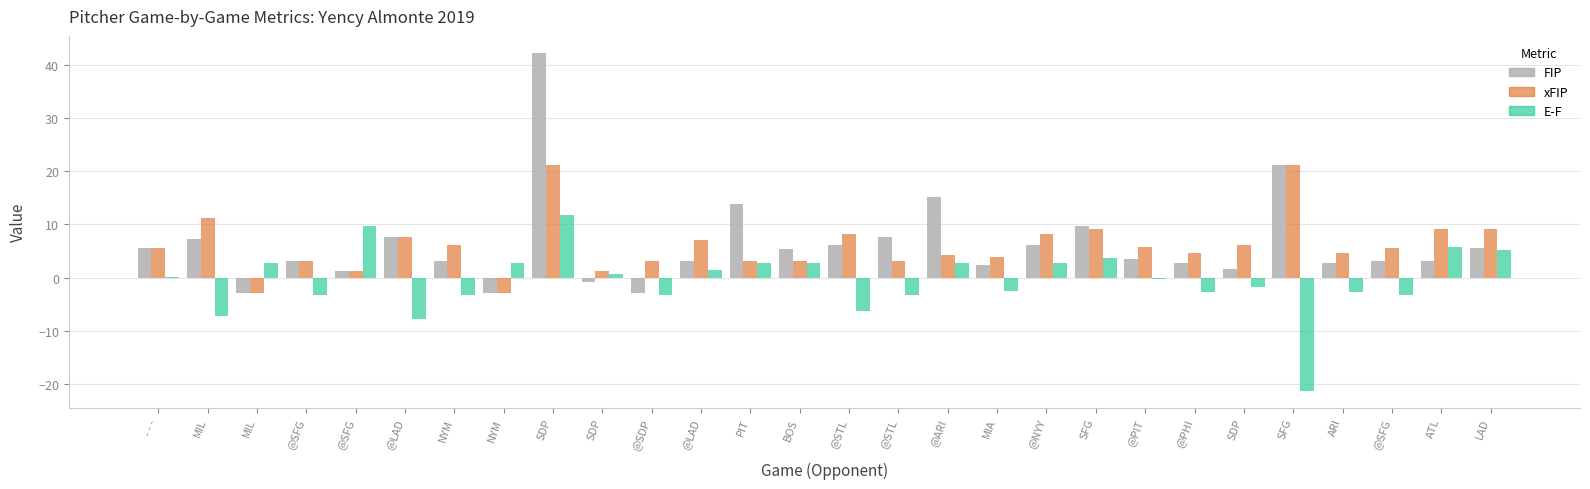

How many distinct data groups are displayed?

3